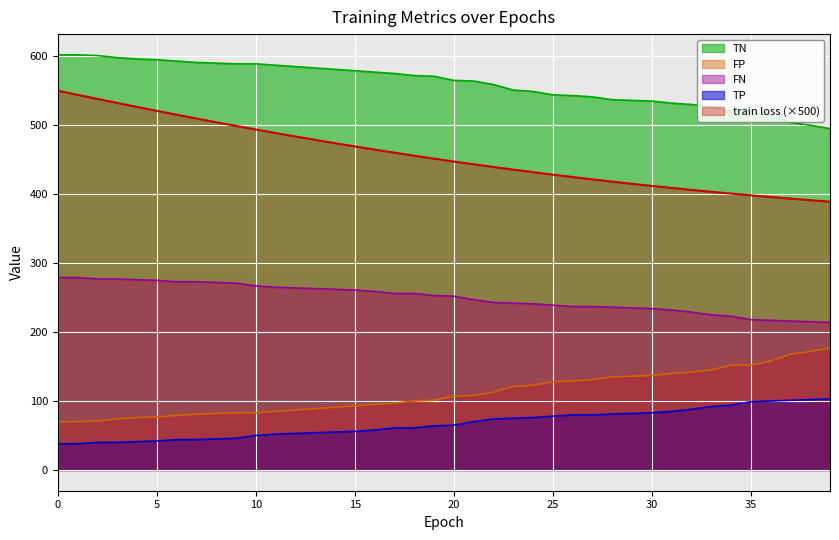

Which series has the widest spread of values?

train loss (×500)